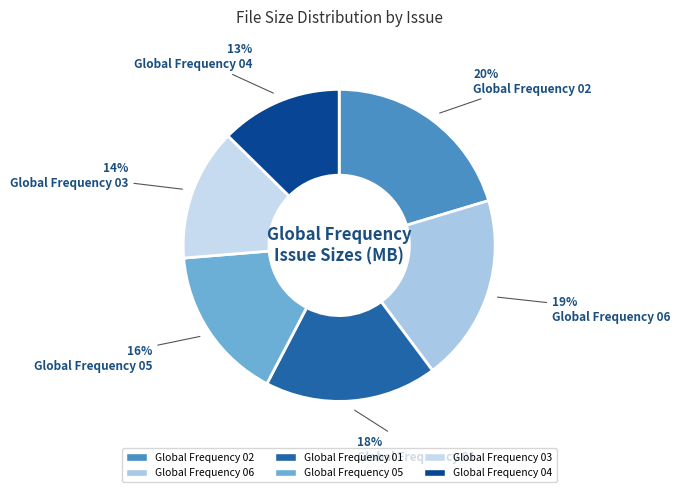

To the nearest percent, what is the combined percentage of Global Frequency 02 and Global Frequency 04?

33%